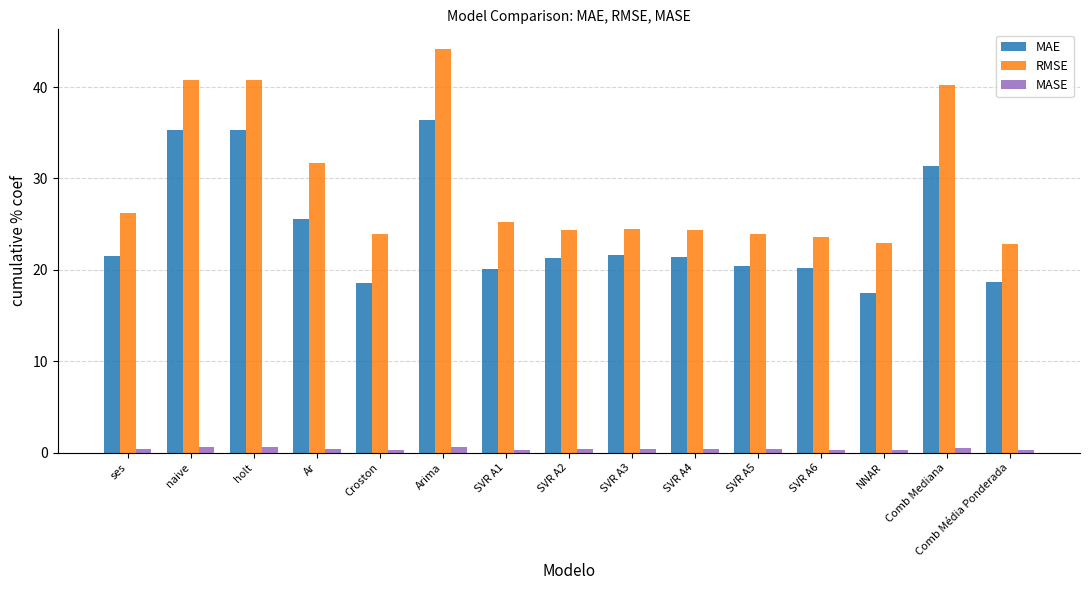

What is the value of the MAE bar at the 4th from the left?

25.6